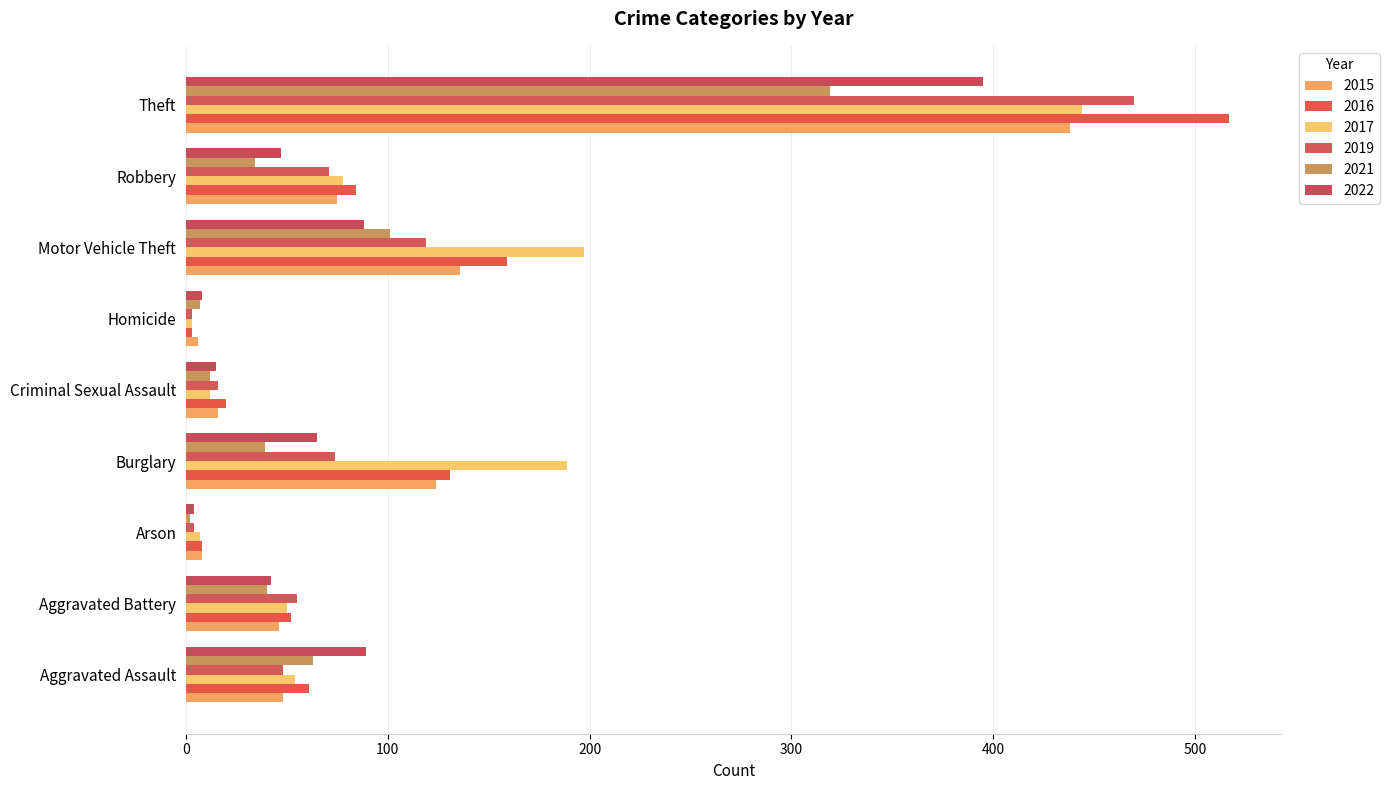

At which label does 2016 first exceed 61?

Burglary